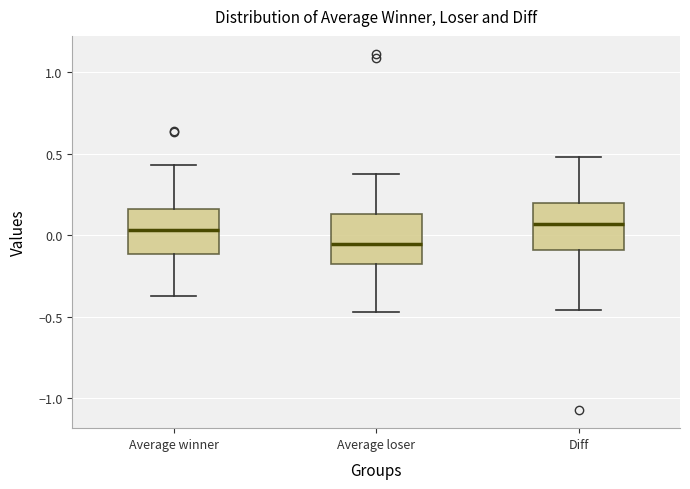

Reading left to right, read every box against the y-axis: the position of its median line, the range the box covers, and the ends of its whiskers. The values are not printed on the chart, so give them approximately, as read against the axis.

Average winner: median 0.05, box -0.10 to 0.15, whiskers -0.35 to 0.45
Average loser: median -0.05, box -0.20 to 0.15, whiskers -0.45 to 0.40
Diff: median 0.05, box -0.10 to 0.20, whiskers -0.45 to 0.50